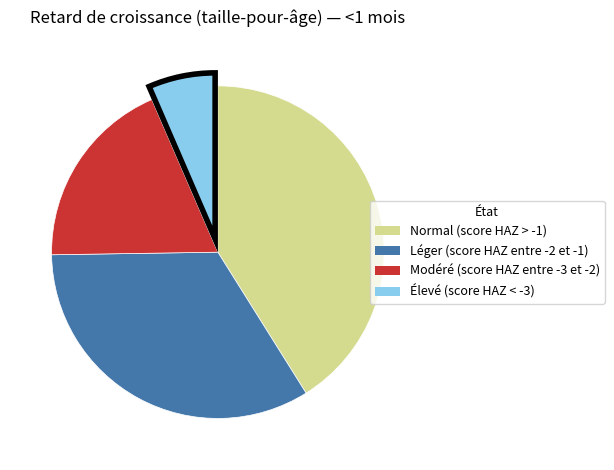

Is it true that Modéré (score HAZ entre -3 et -2) is 12% of the pie?

False